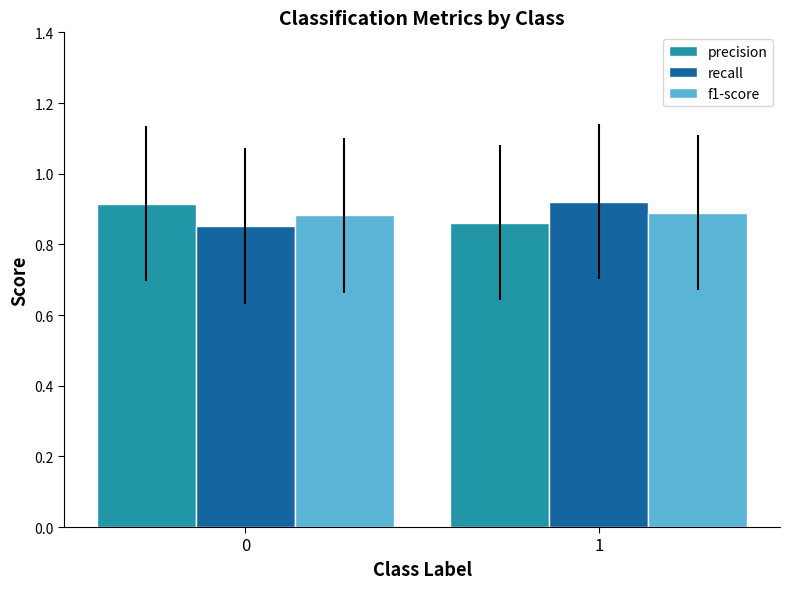

What is the sum of all precision values?

1.8